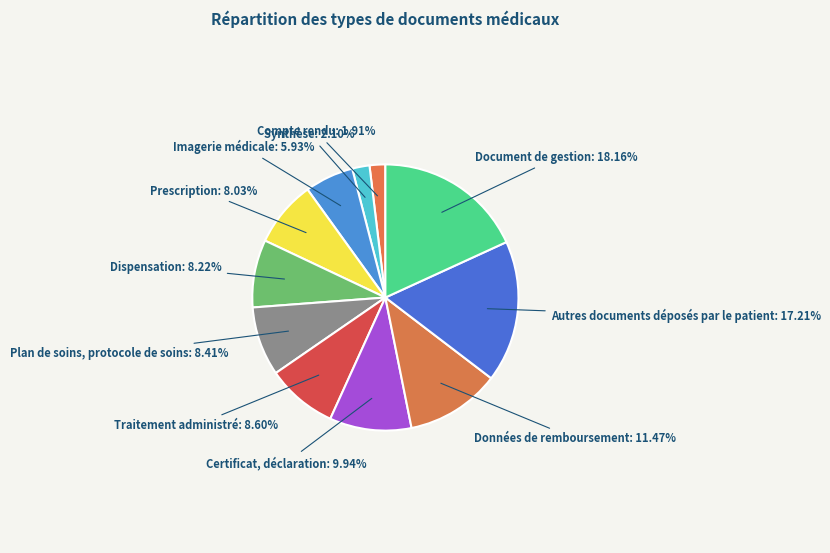

Count the number of slices in the pie.

11